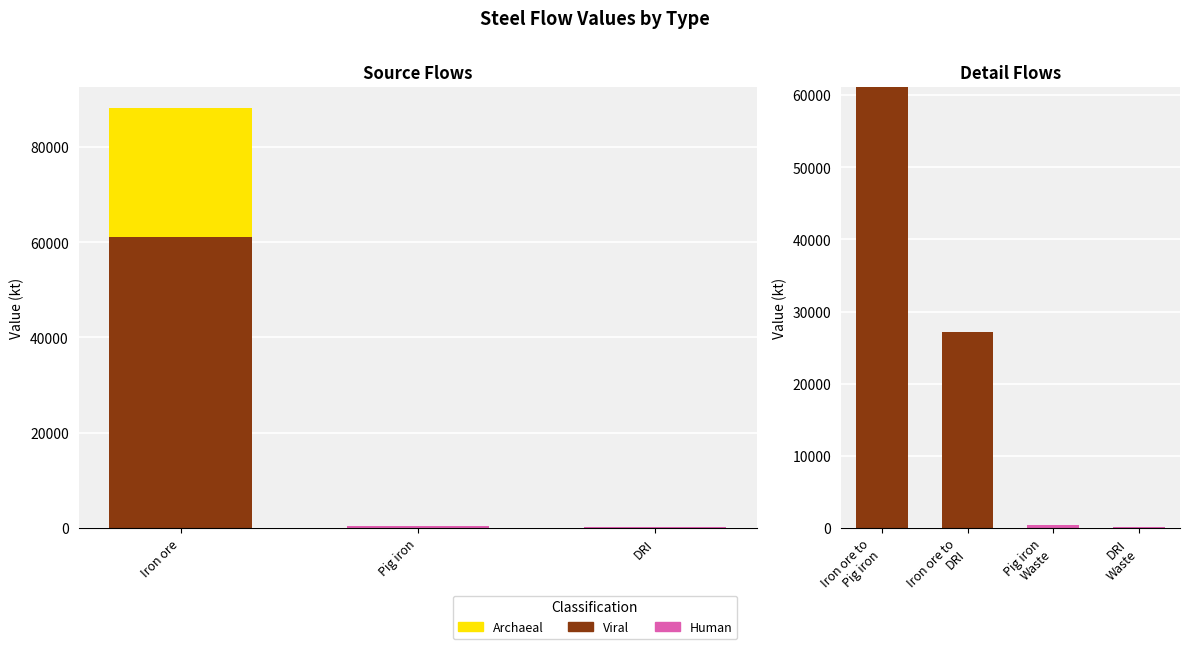

True or false: Archaeal has a value of 0.0 at Iron ore to DRI.

True